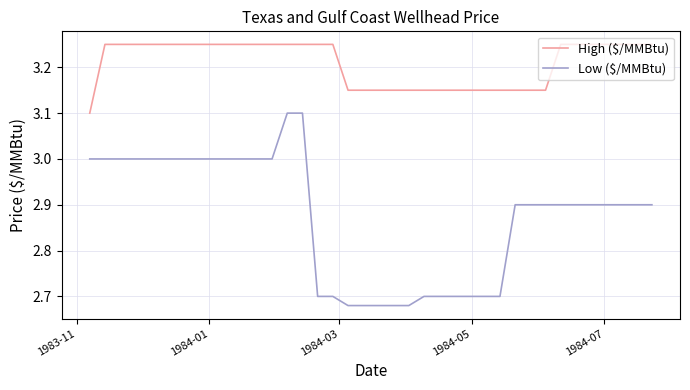

What is the lowest value of the High ($/MMBtu) series?

3.1